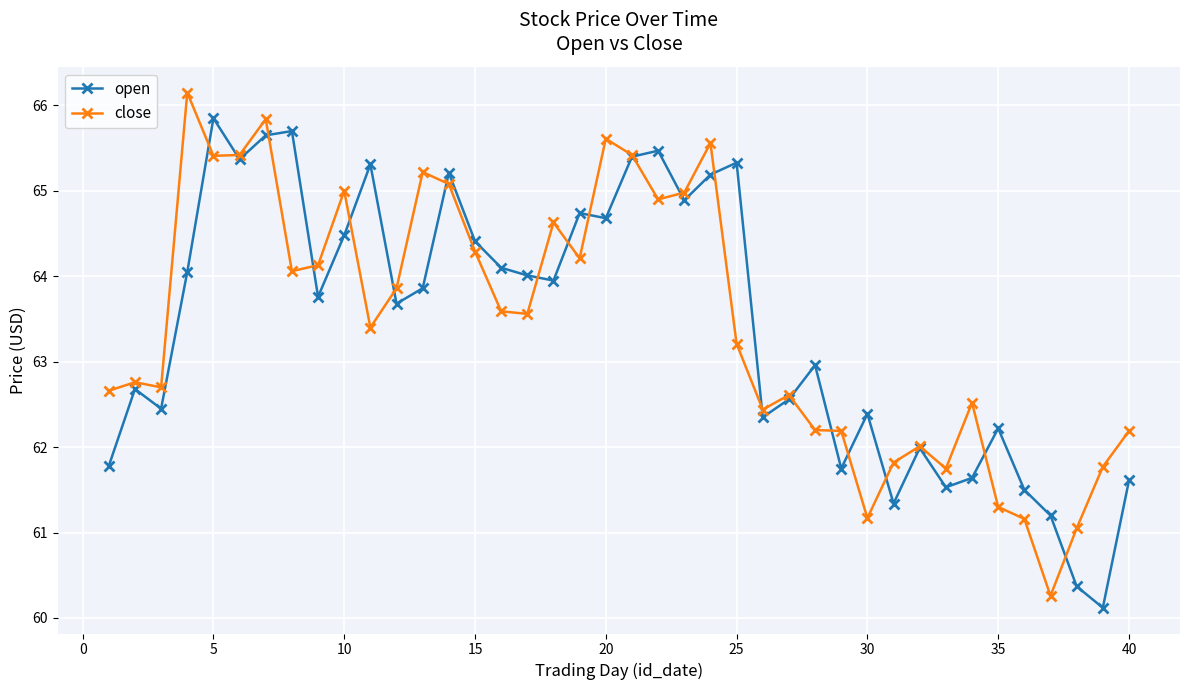

What is the smallest value displayed?

60.1